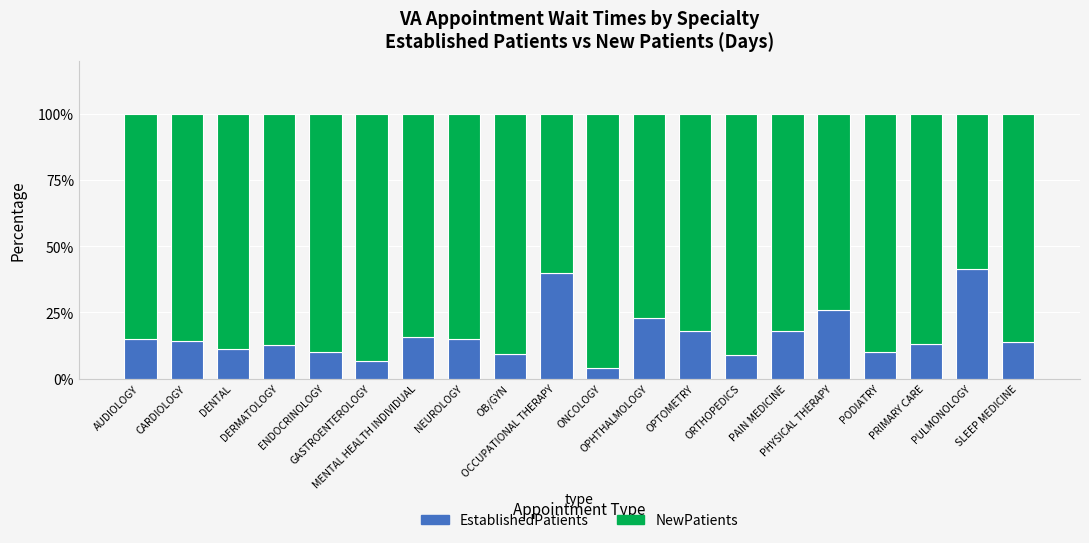

What is the maximum value for EstablishedPatients?

41.6